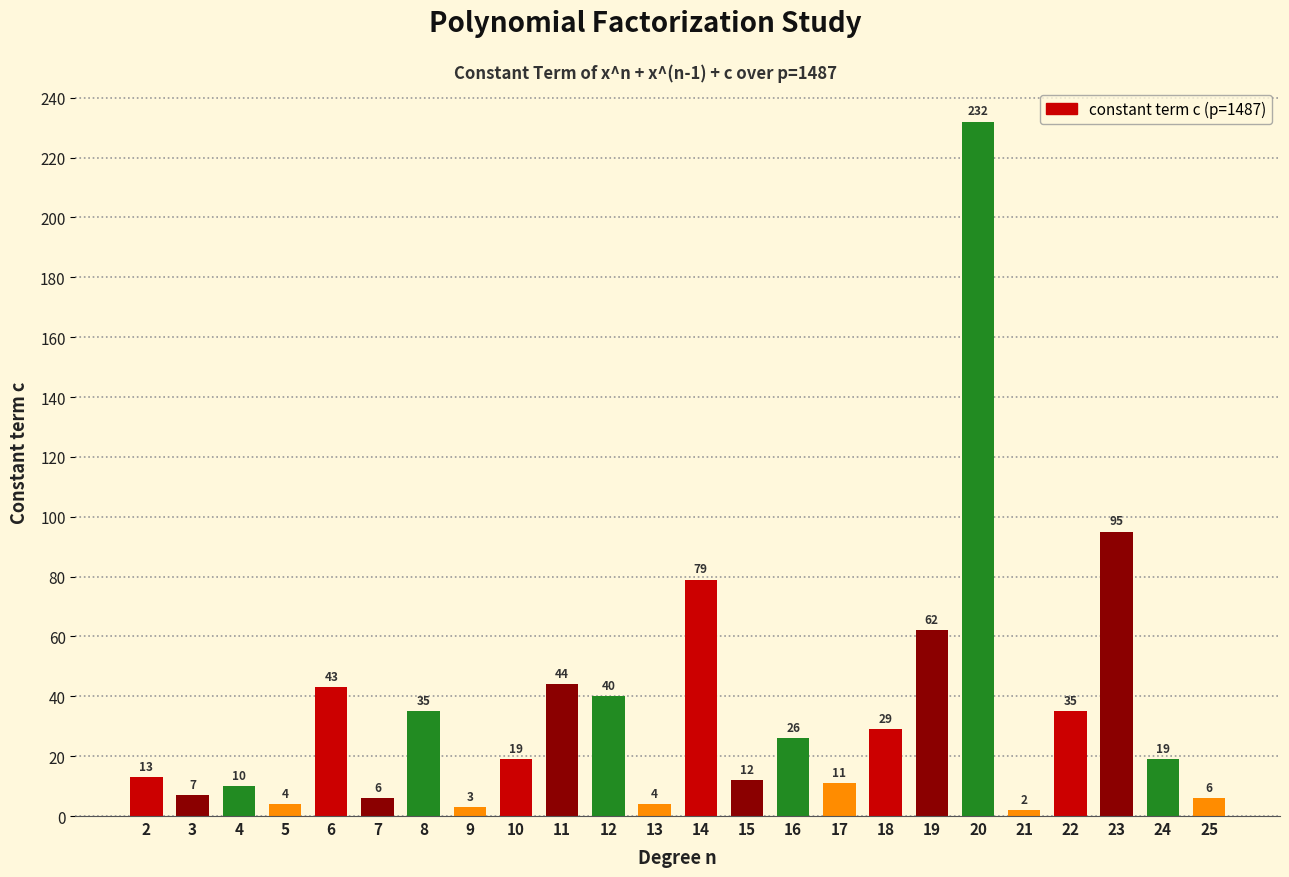

Approximately how many times larger is the value at 6 compared to 15?

3.6